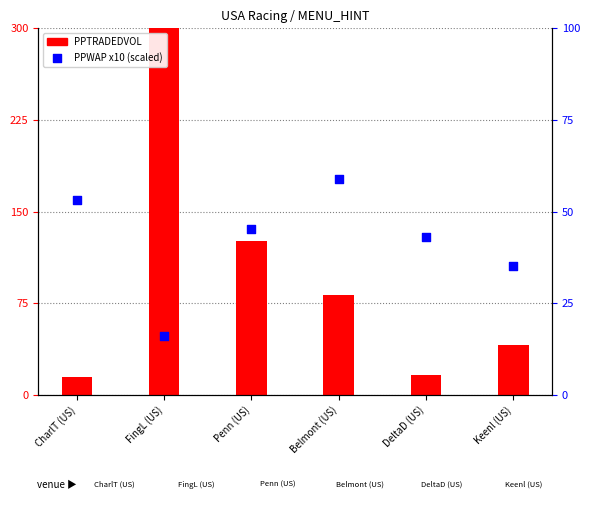

What is the total value across all series at Keenl (US)?

75.9